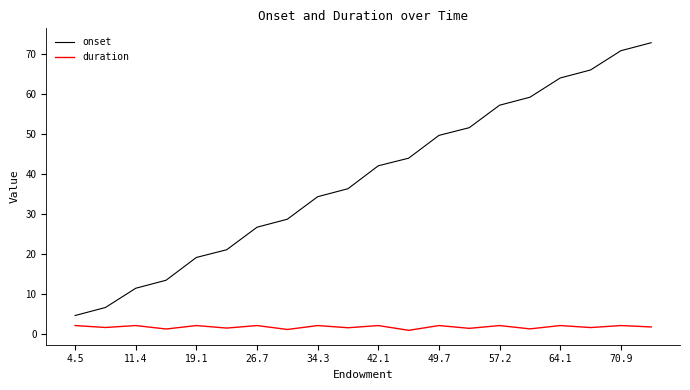

List the series in order of their overall mean, highest first.

onset, duration